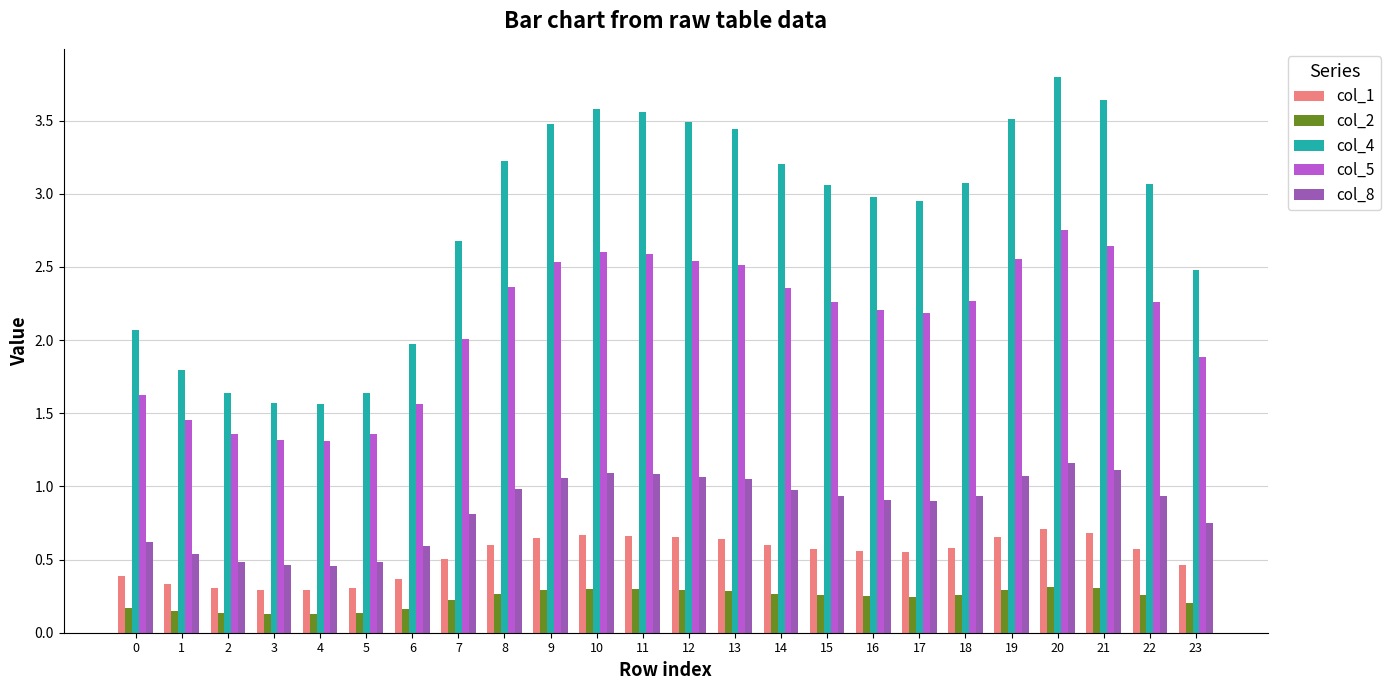

What is the spread (max minus min) of values at 8?

3.0